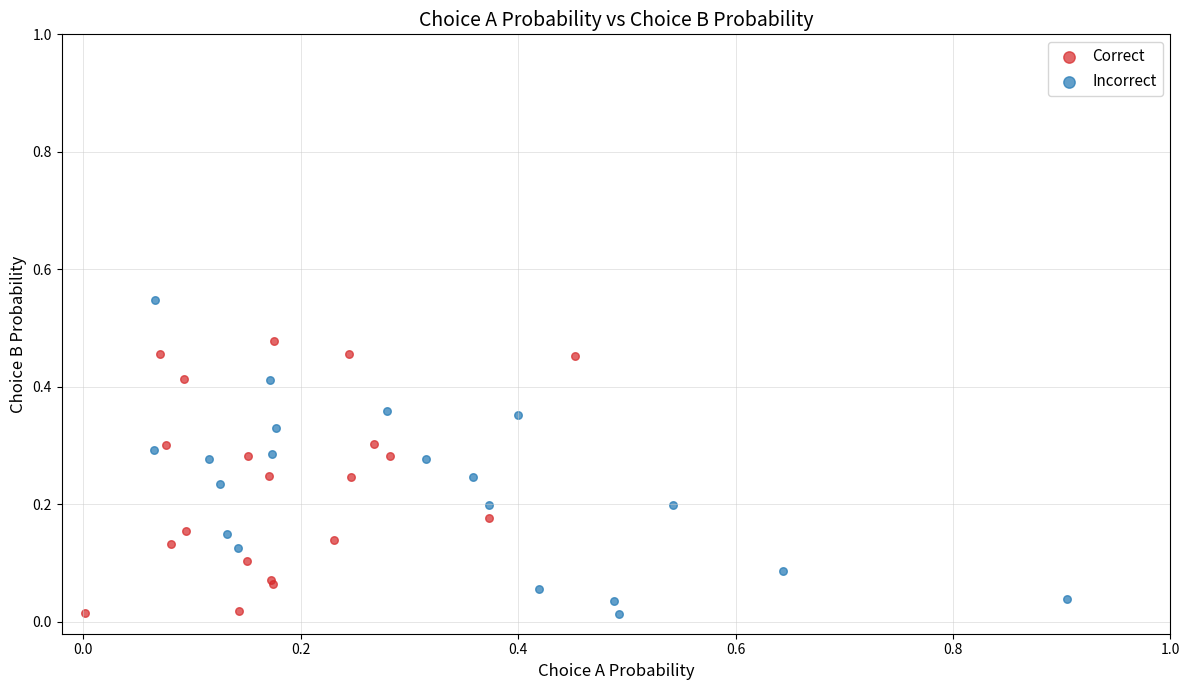

Which series reaches the maximum Y coordinate?

Incorrect